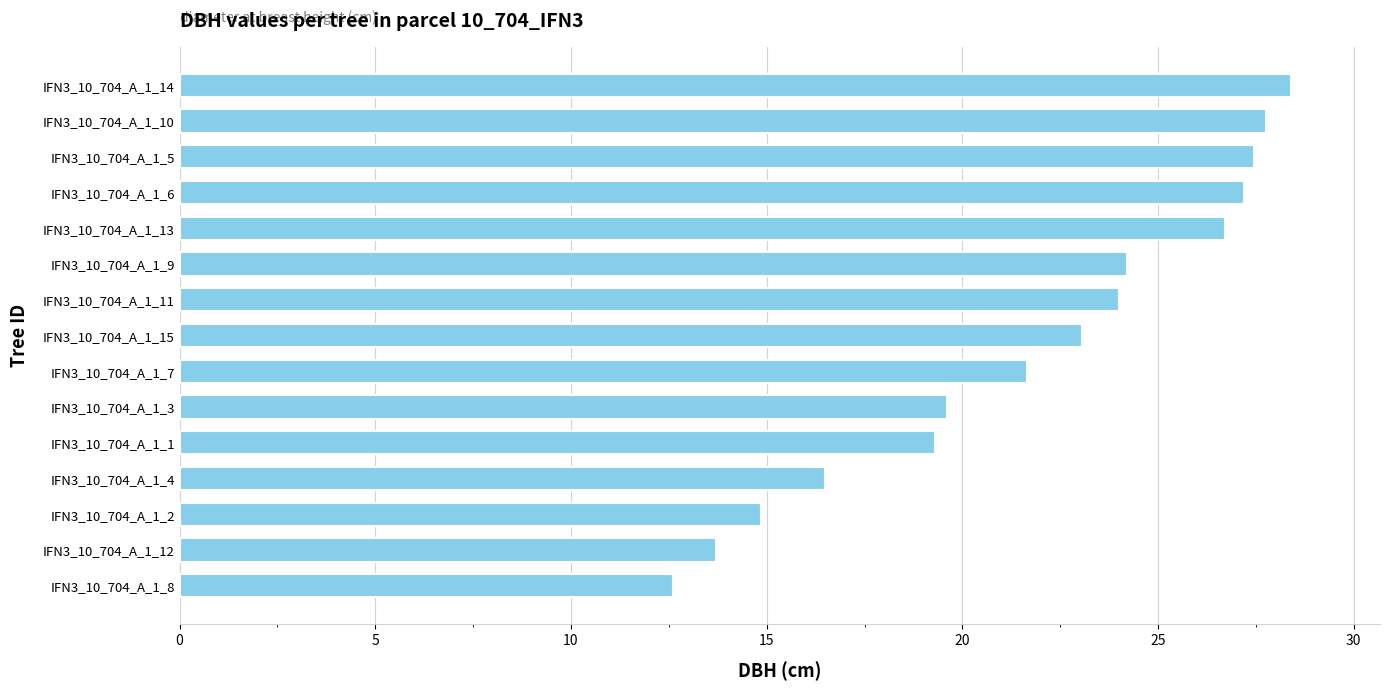

What is the difference between the maximum and minimum values?

15.8